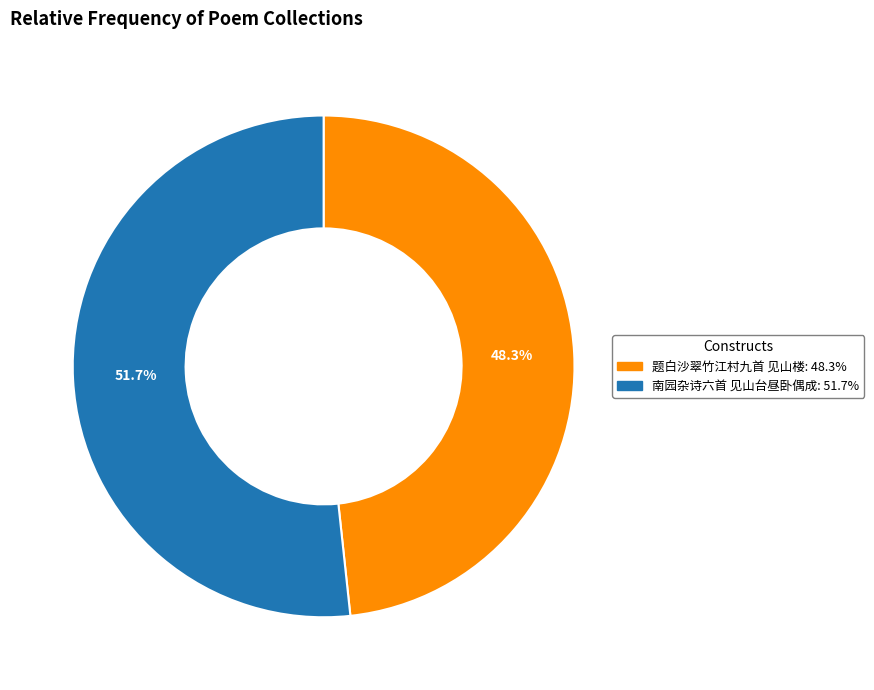

Is it true that 南园杂诗六首 见山台昼卧偶成 is 66% of the pie?

False